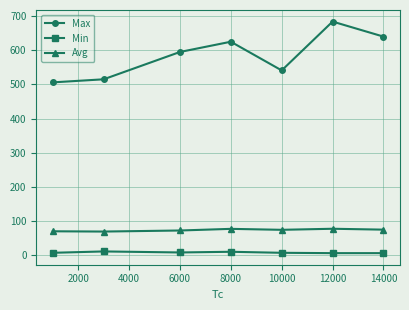

What is the average value of the Avg series?

73.6